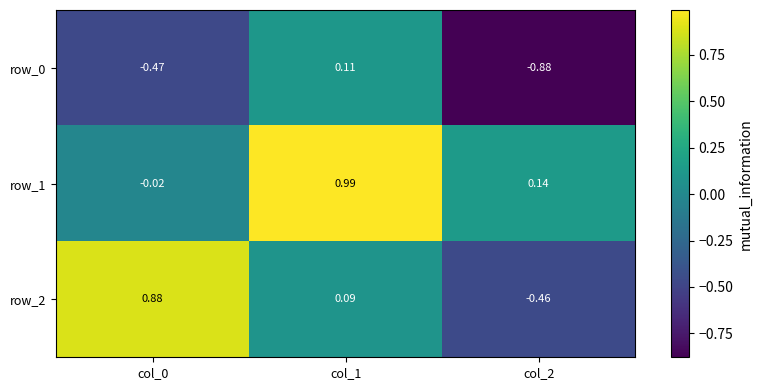

Is the value of row_1 at col_1 greater than the value of row_2 at col_0?

Yes